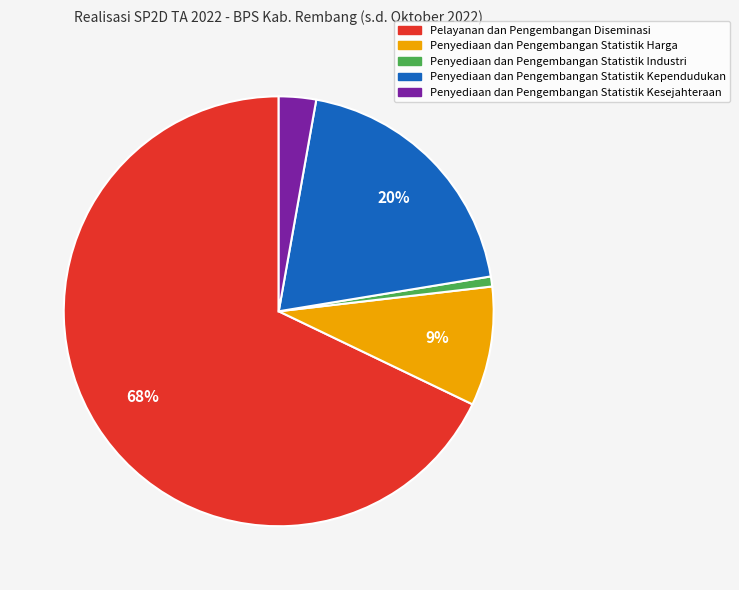

Is it true that Penyediaan dan Pengembangan Statistik Kesejahteraan is 3% of the pie?

True